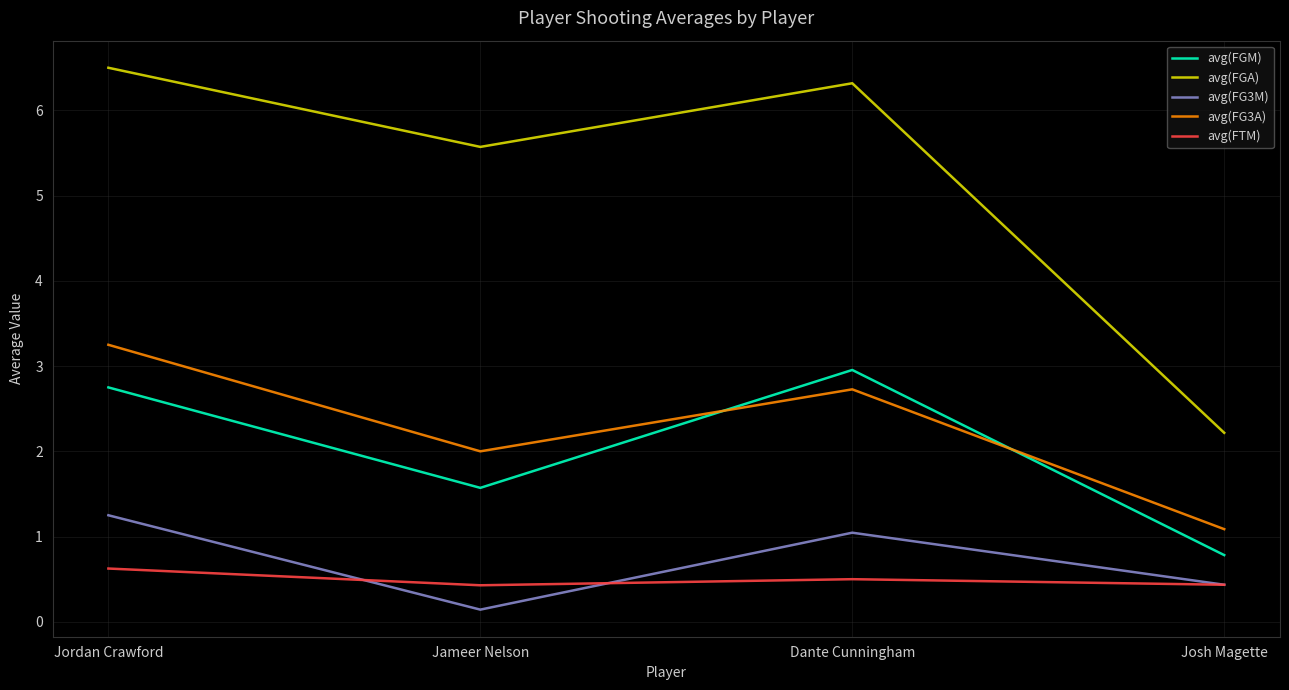

True or false: avg(FGA) and avg(FGM) intersect in this chart.

False